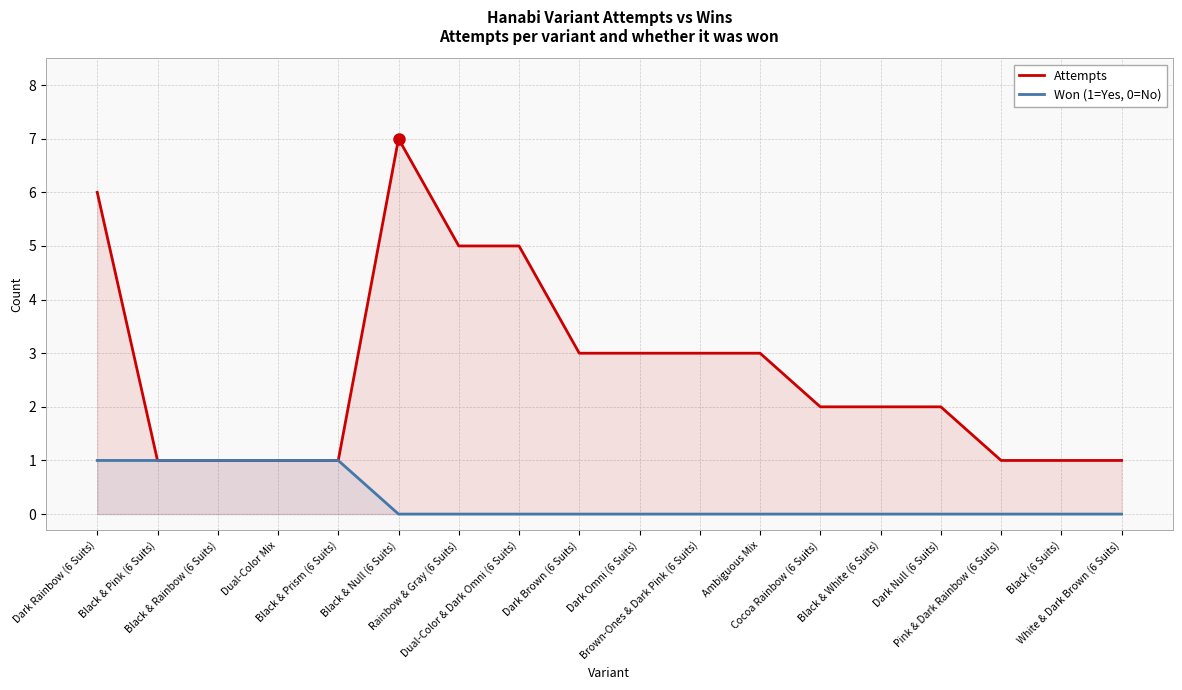

What is the sum of all Attempts values?

48